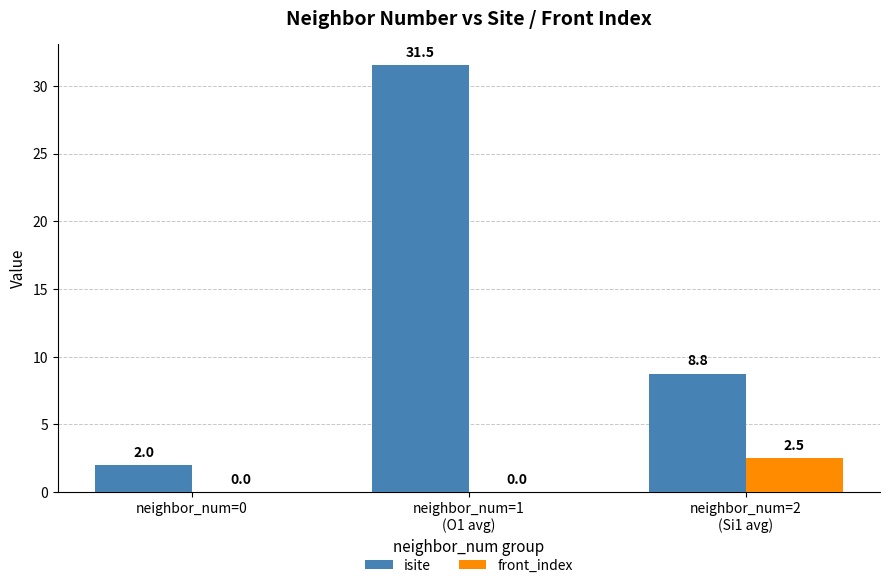

What is the total value across all series at neighbor_num=0?

2.0